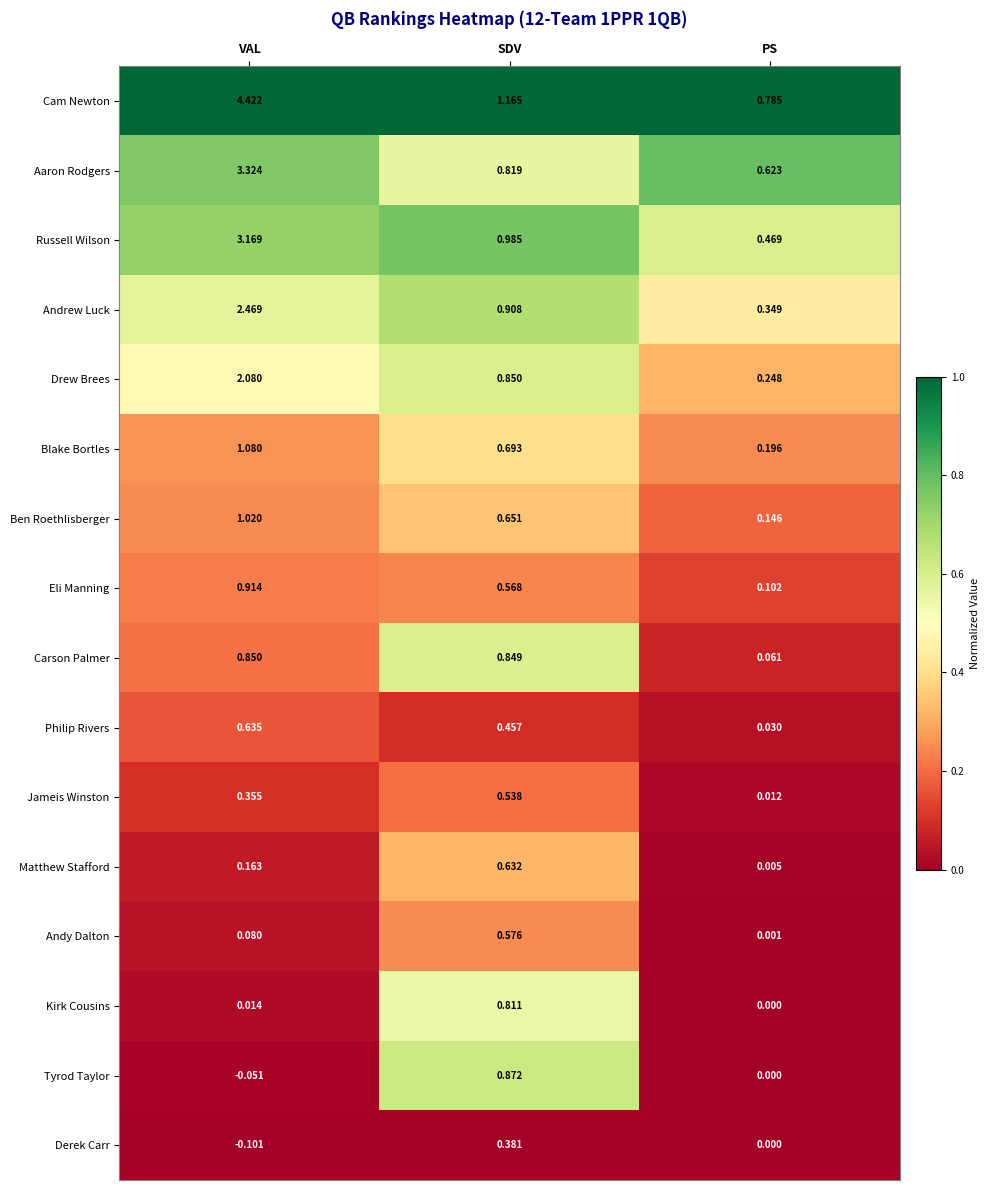

At SDV, list the series in order from largest to smallest.

Cam Newton, Russell Wilson, Andrew Luck, Tyrod Taylor, Drew Brees, Carson Palmer, Aaron Rodgers, Kirk Cousins, Blake Bortles, Ben Roethlisberger, Matthew Stafford, Andy Dalton, Eli Manning, Jameis Winston, Philip Rivers, Derek Carr